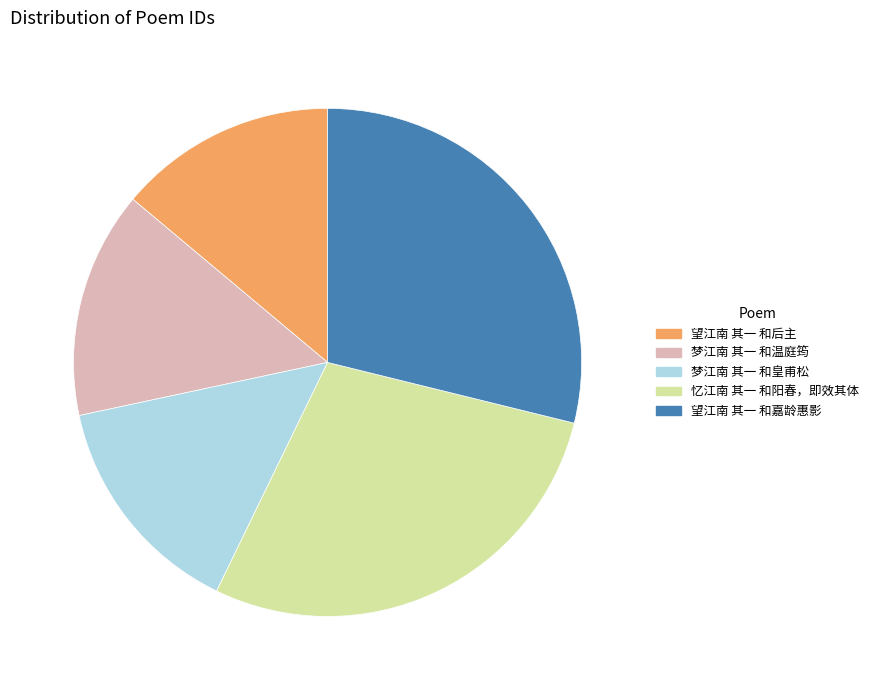

What is the ratio of the value at 望江南 其一 和后主 to the value at 梦江南 其一 和皇甫松?

1.0